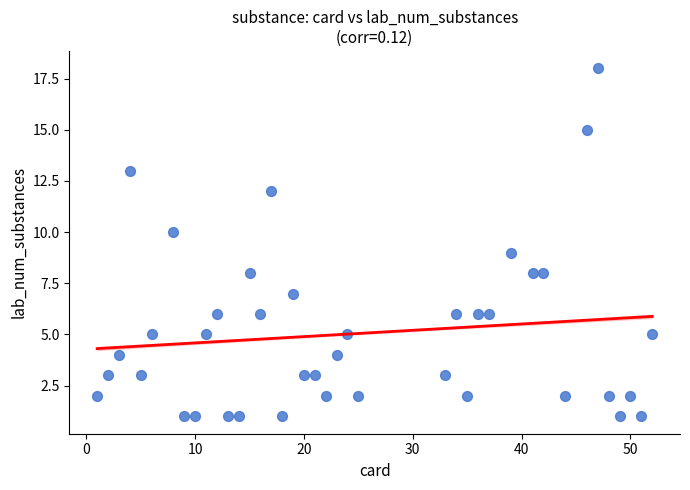

What is the range of X values (max minus min)?

51